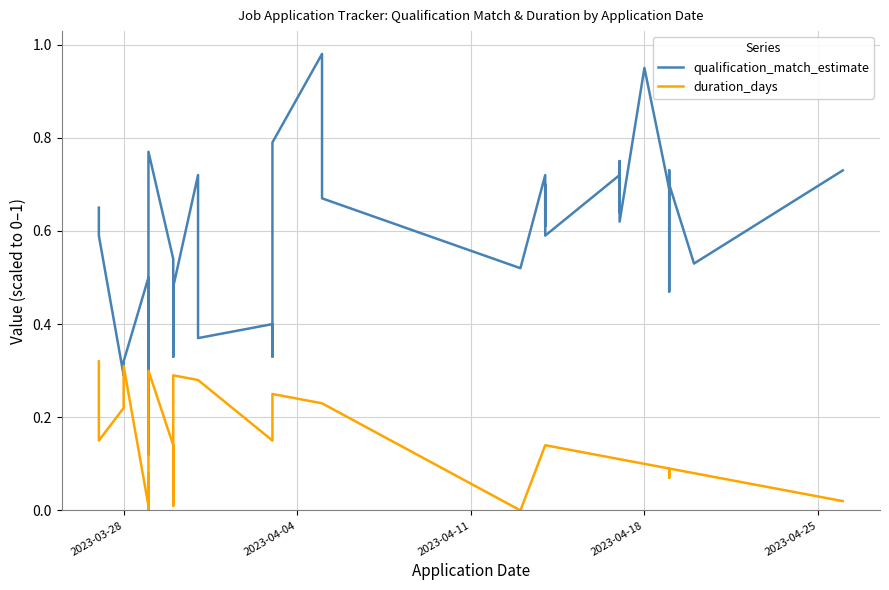

List the series in order of their peak value, lowest first.

duration_days, qualification_match_estimate